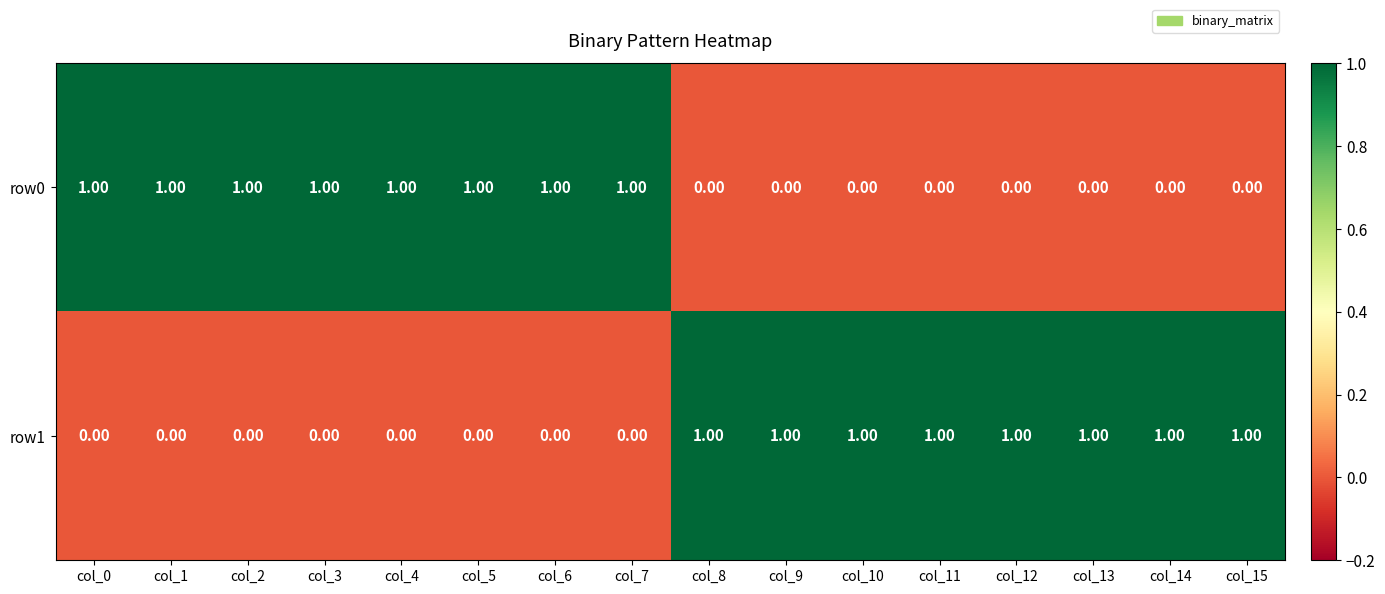

How many categories are shown in the chart?

16